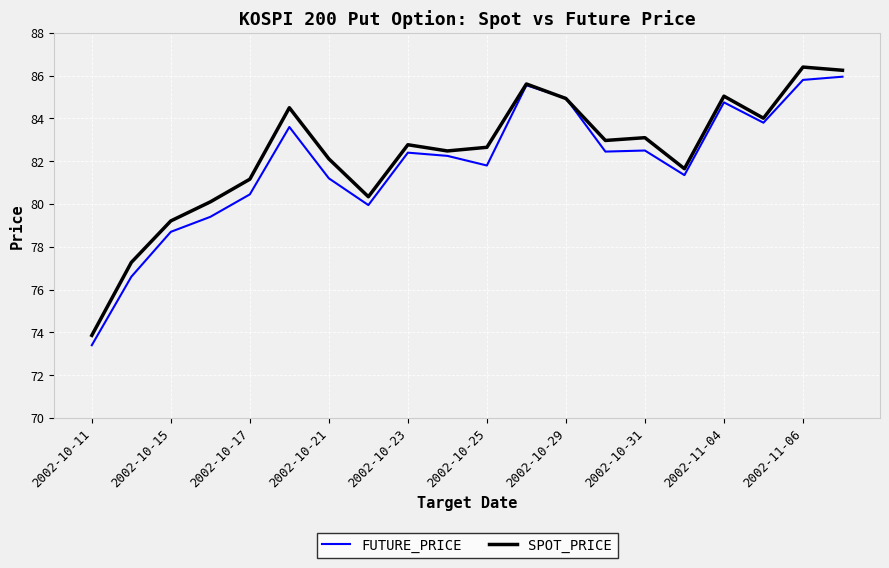

What is the highest value of the FUTURE_PRICE series?

86.0